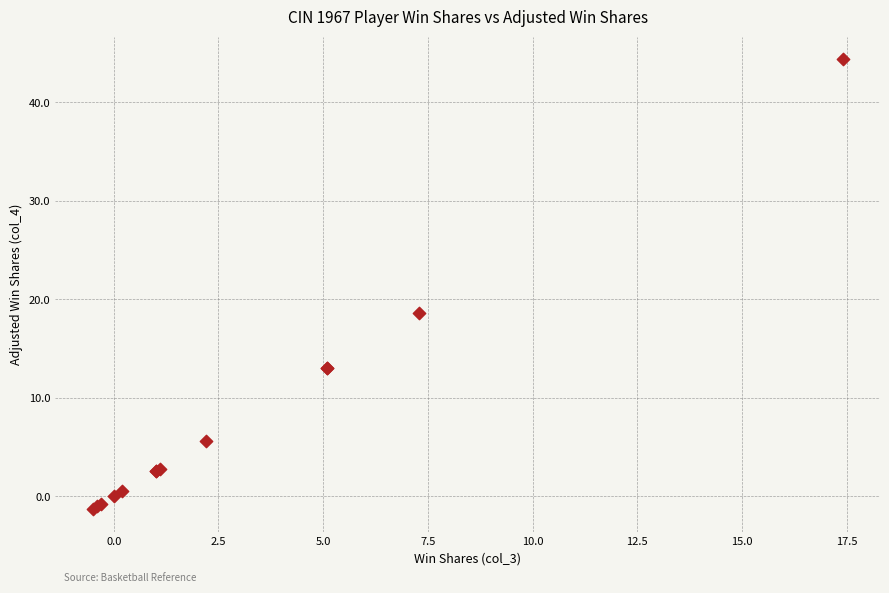

What Y value in the scatter plot is closest to 21?

18.6